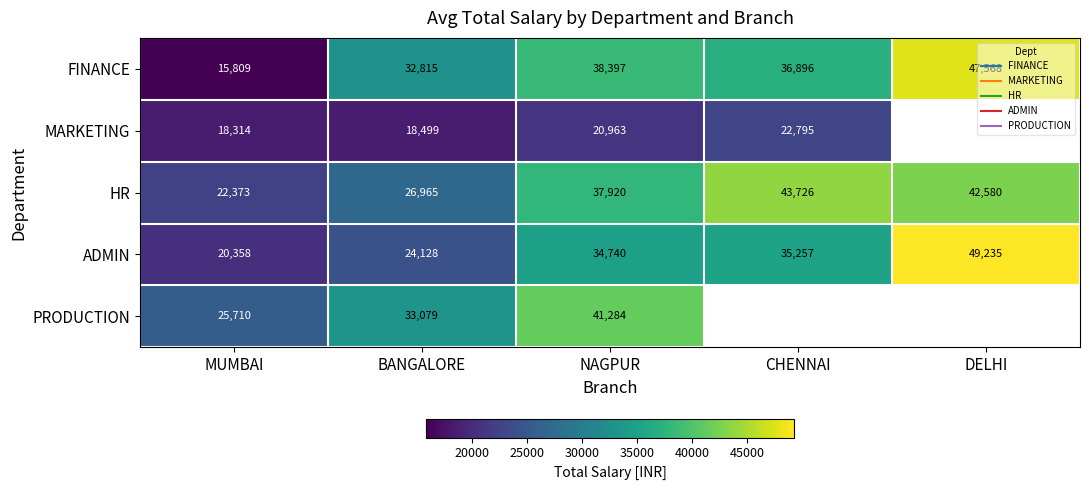

How many values in the PRODUCTION series exceed 41283?

1